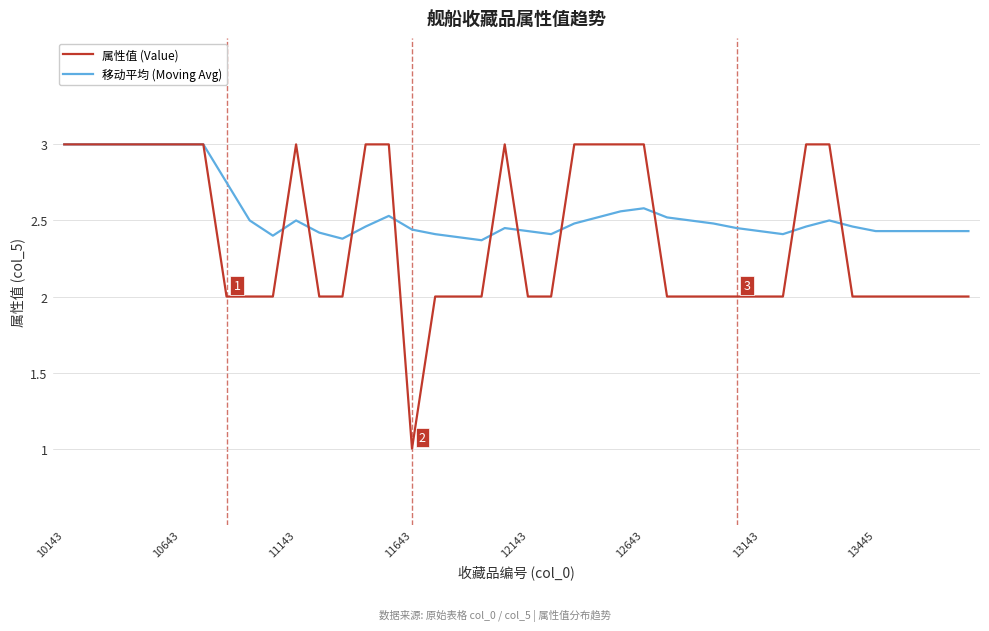

Which series has the largest total across all categories?

移动平均 (Moving Avg)